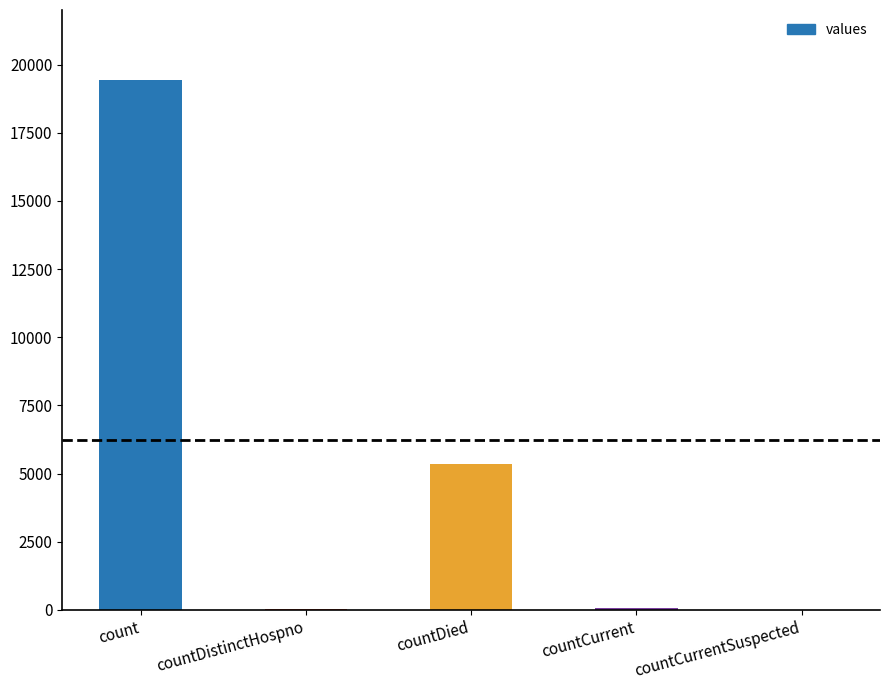

What is the sum of all values?

24875